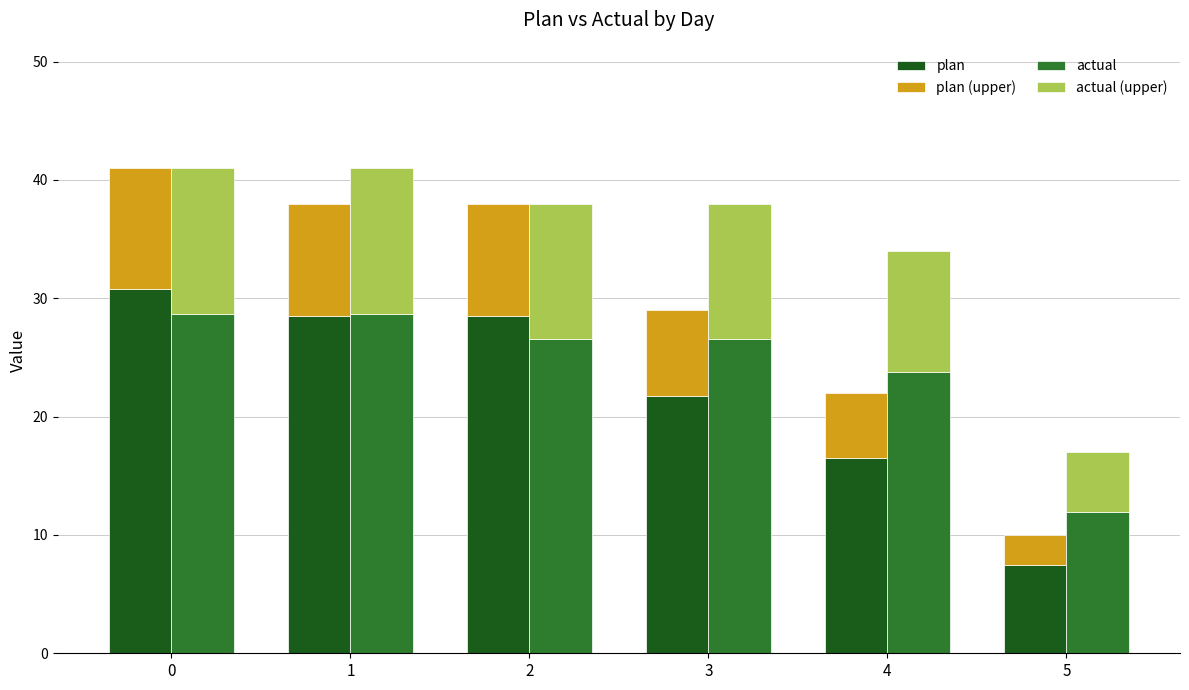

What are all the series names shown in the legend?

plan, plan (upper), actual, actual (upper)